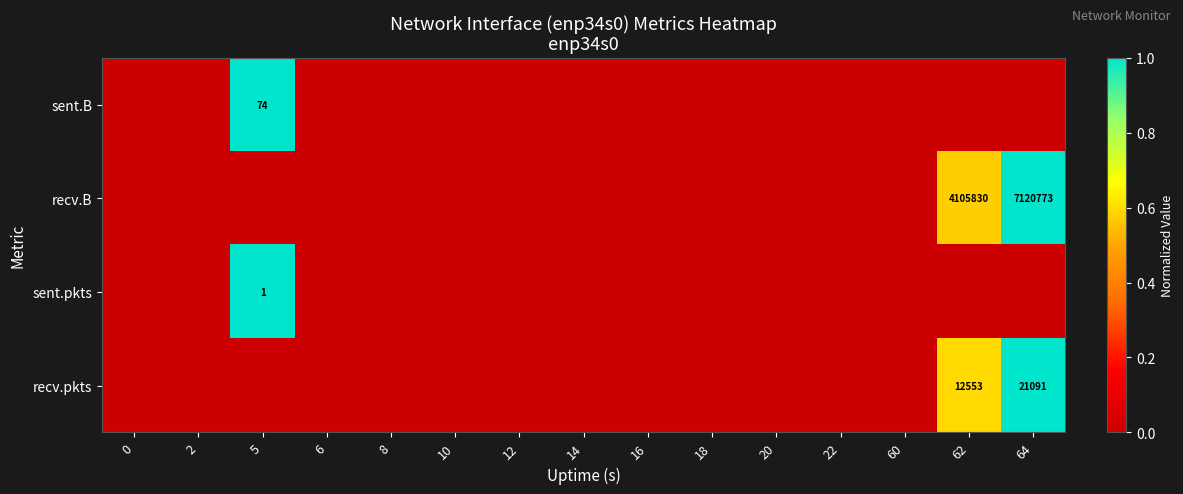

How many distinct data groups are displayed?

4